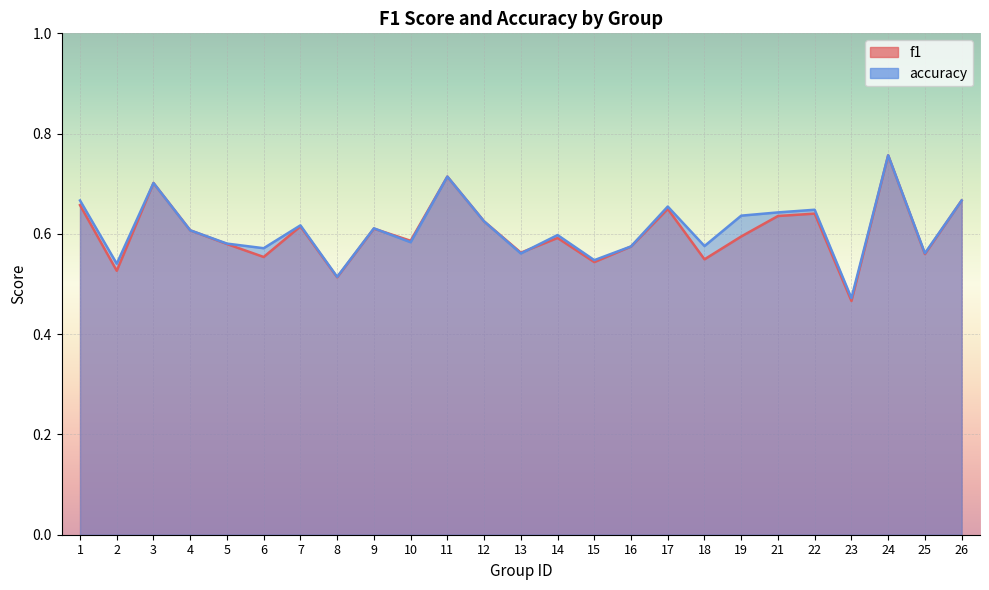

What is the maximum value shown in the chart?

0.8